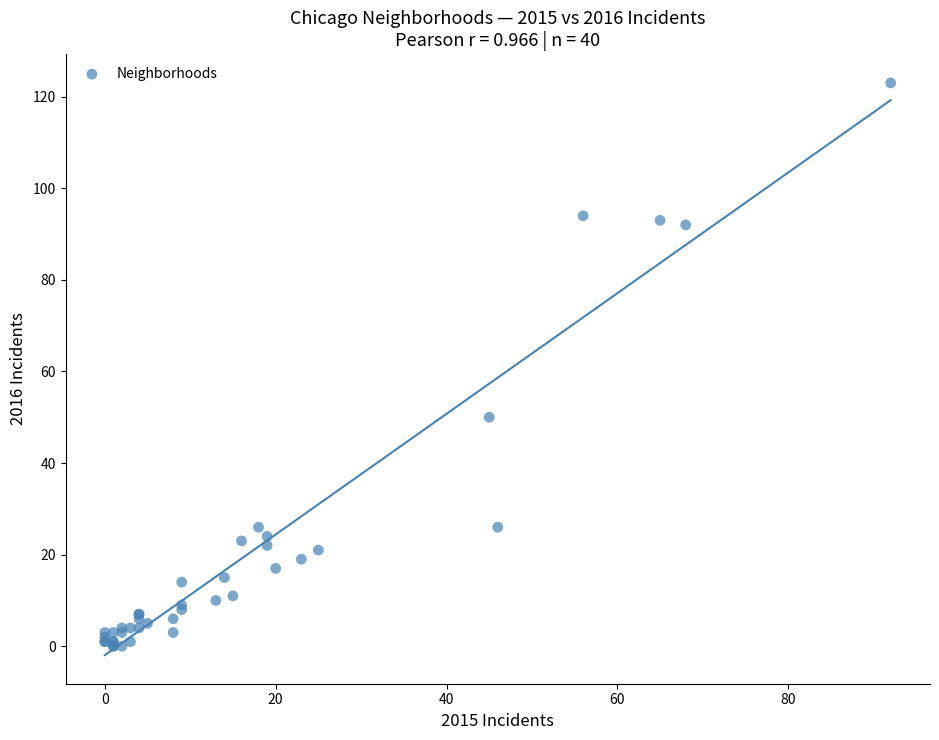

What Y value in the scatter plot is closest to 61?

50